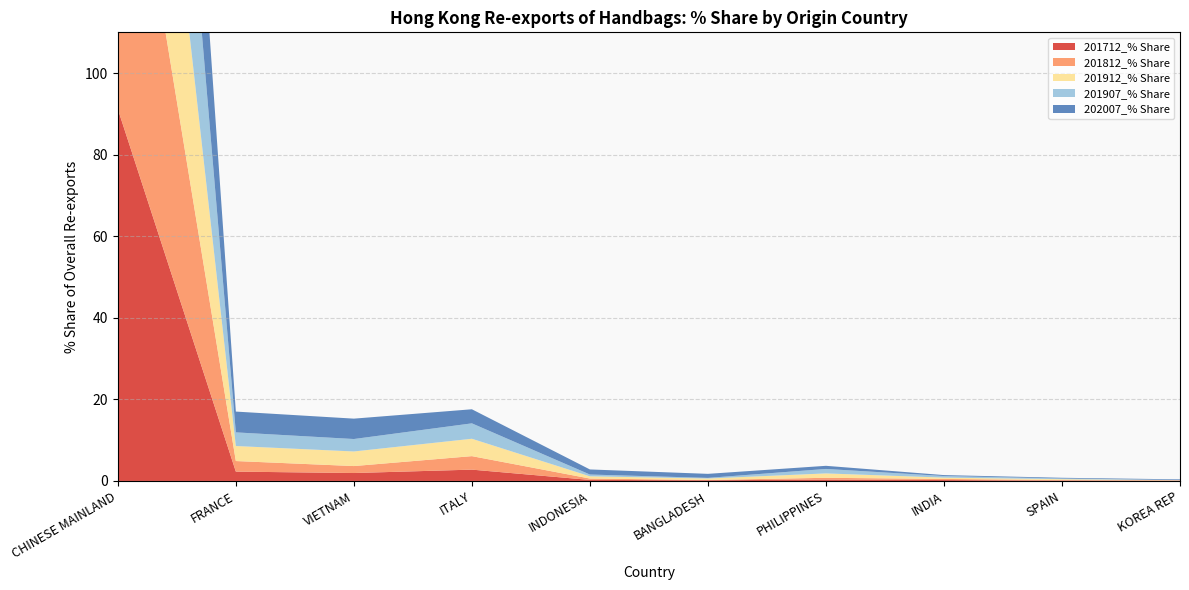

Reading left to right, transcribe all the data shown in this chart.

201712_% Share: 91.2	2.3	1.9	2.8	0.3	0.2	0.3	0.2	0.1	0.1
201812_% Share: 90.2	2.6	1.7	3.3	0.3	0.1	0.4	0.3	0.2	0.0
201912_% Share: 84.3	3.7	3.6	4.3	0.5	0.3	1.1	0.3	0.2	0.1
201907_% Share: 86.2	3.3	3.1	3.8	0.4	0.2	1.1	0.4	0.2	0.0
202007_% Share: 80.9	5.1	5.0	3.5	1.2	1.0	0.8	0.2	0.2	0.2